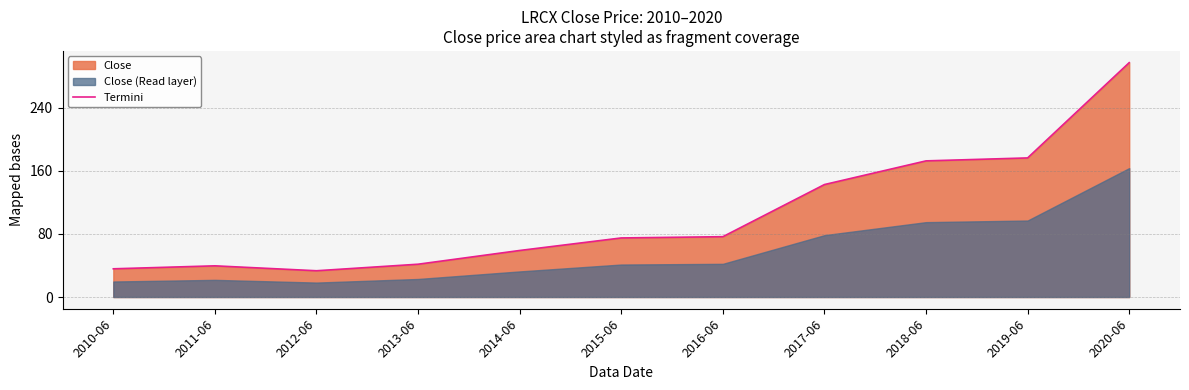

What is the ratio of the value at 2016-06 to the value at 2013-06?

1.8